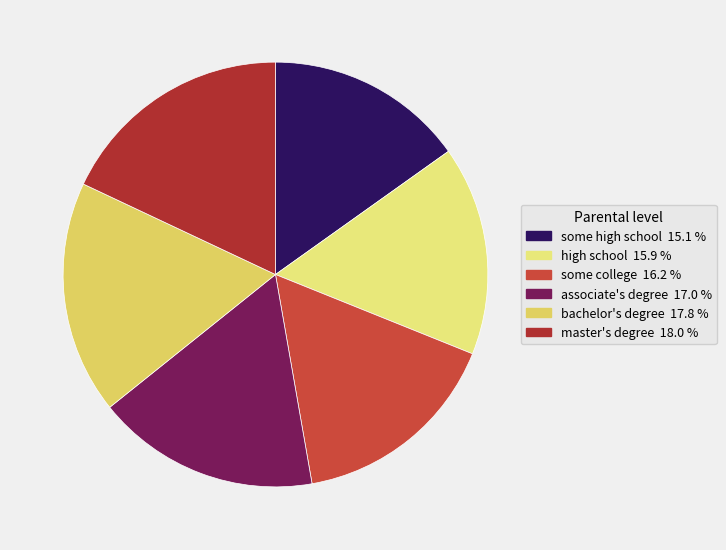

How many slices are in this pie chart?

6